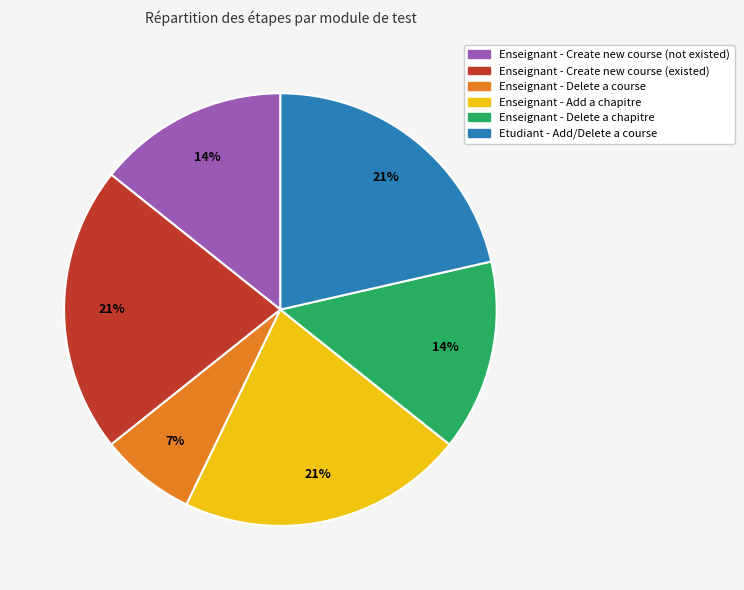

Is there any slice that represents more than half of the pie?

No